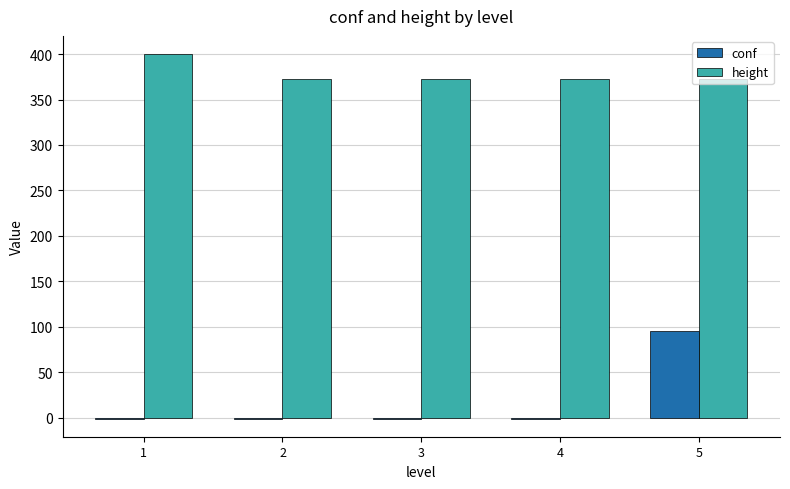

Which category has the highest value in the height series?

1